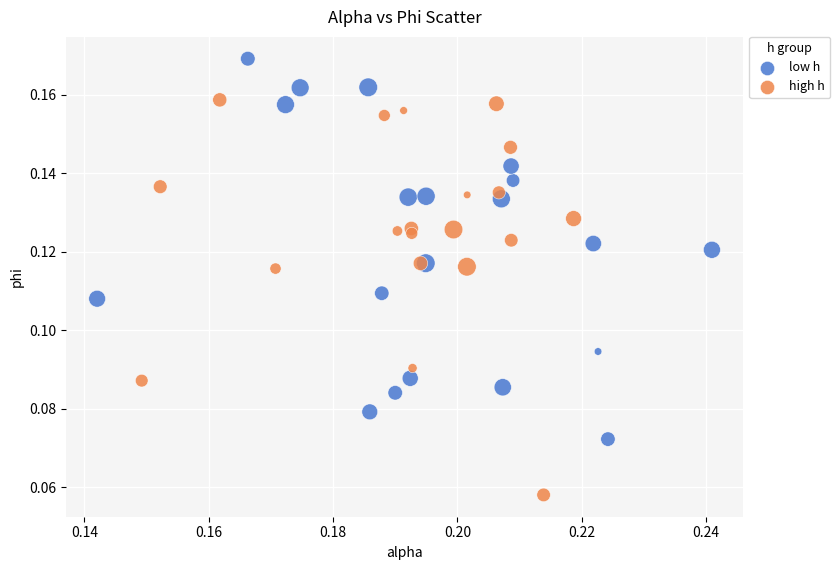

Which series reaches the maximum Y coordinate?

low h